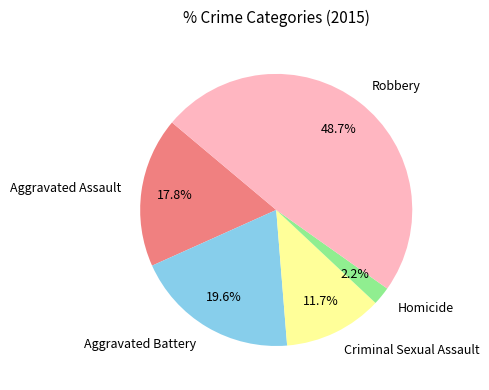

What is the largest slice in the pie chart?

Robbery